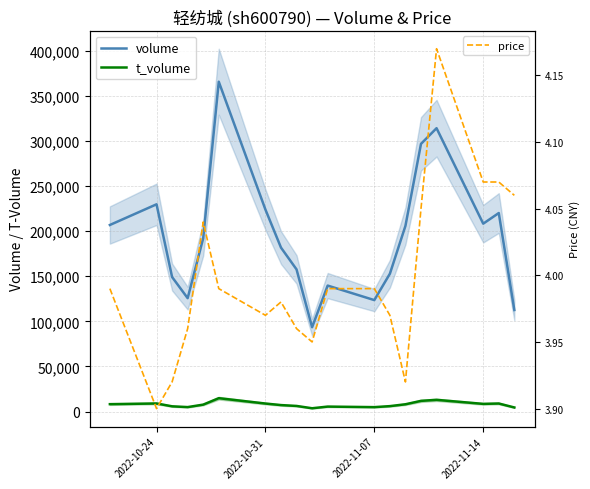

What is the average value of the price series?

4.0